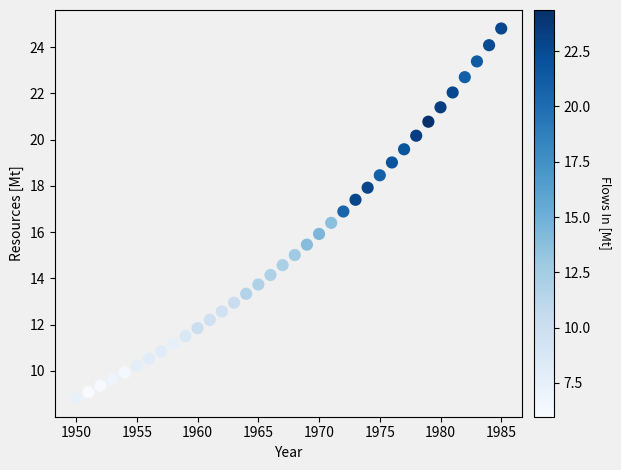

What is the range of X values (max minus min)?

35.0